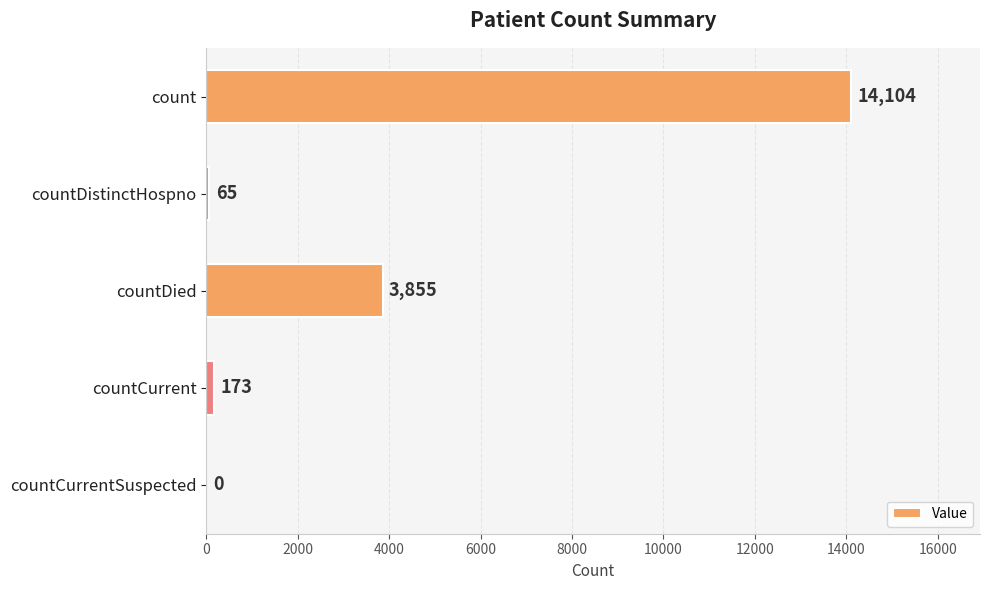

How many data points does each series have?

5